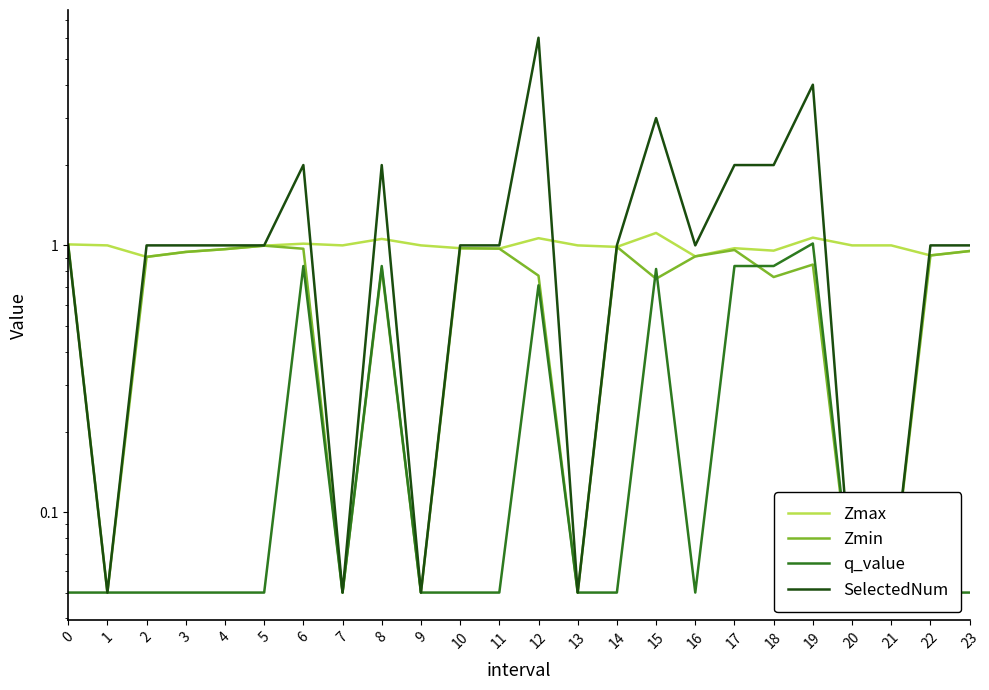

Reading left to right, list all the values displayed in this chart.

Zmax: 1.0	1.0	0.9	0.9	1.0	1.0	1.0	1.0	1.1	1.0	1.0	1.0	1.1	1.0	1.0	1.1	0.9	1.0	1.0	1.1	1.0	1.0	0.9	1.0
Zmin: 1.0	0.1	0.9	0.9	1.0	1.0	1.0	0.1	0.8	0.1	1.0	1.0	0.8	0.1	1.0	0.7	0.9	1.0	0.8	0.8	0.1	0.1	0.9	1.0
q_value: 0.1	0.1	0.1	0.1	0.1	0.1	0.8	0.1	0.8	0.1	0.1	0.1	0.7	0.1	0.1	0.8	0.1	0.8	0.8	1.0	0.1	0.1	0.1	0.1
SelectedNum: 1.0	0.1	1.0	1.0	1.0	1.0	2.0	0.1	2.0	0.1	1.0	1.0	6.0	0.1	1.0	3.0	1.0	2.0	2.0	4.0	0.1	0.1	1.0	1.0